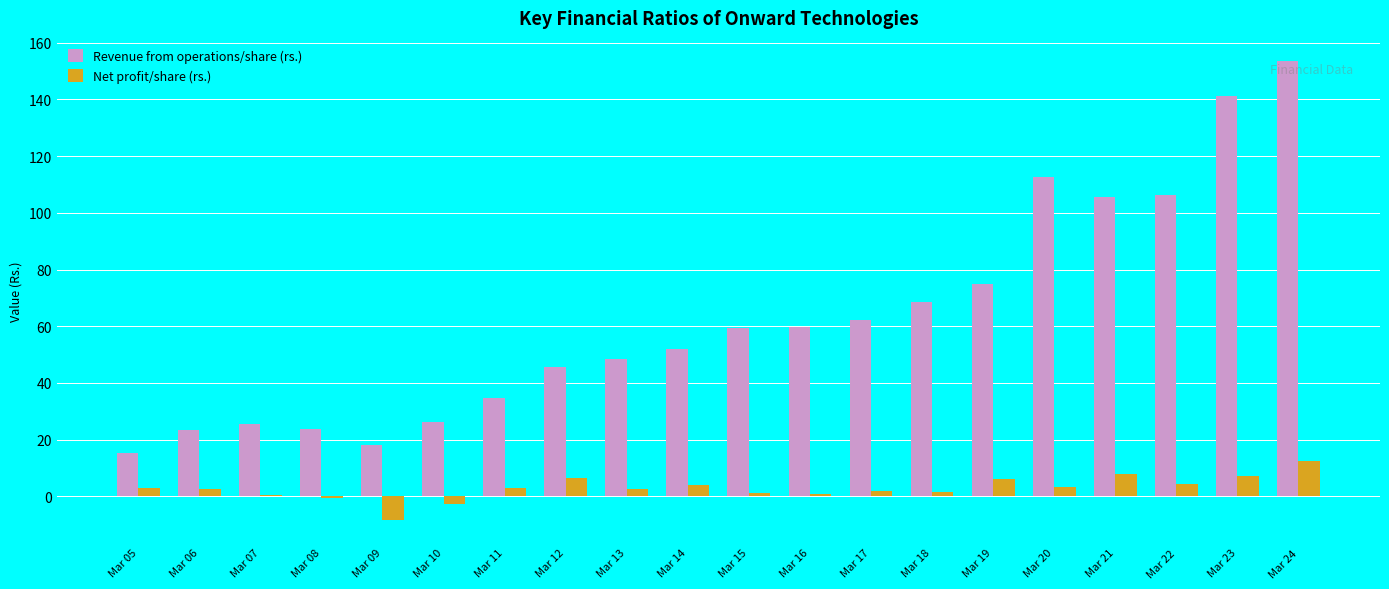

What is the greatest value displayed?

153.6